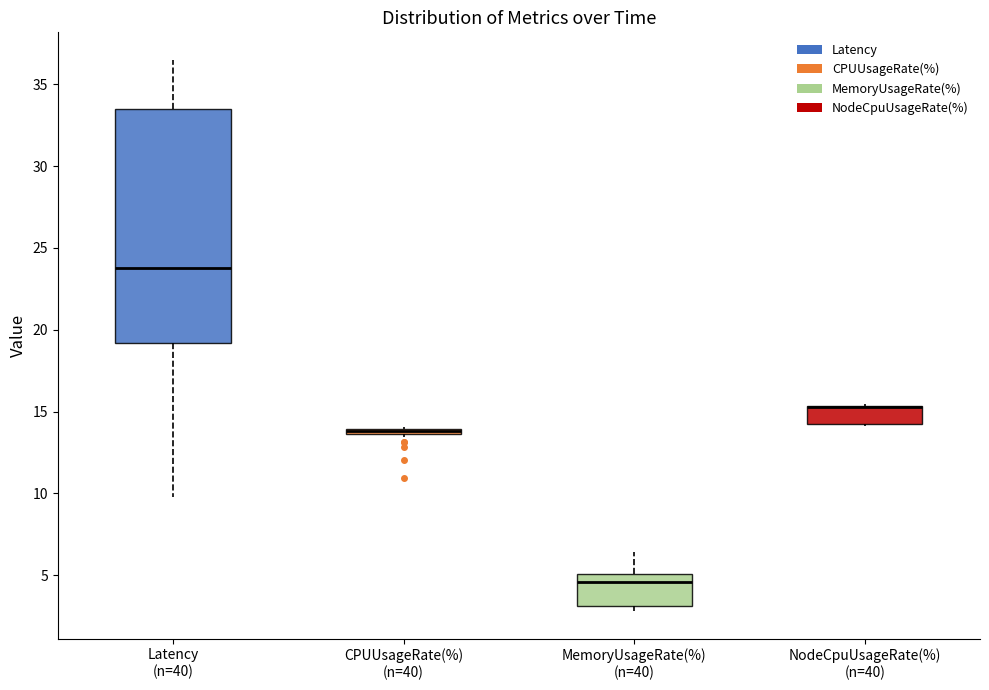

Comparing the boxes themselves (not the whiskers), which one is the tallest?

Latency (n=40)